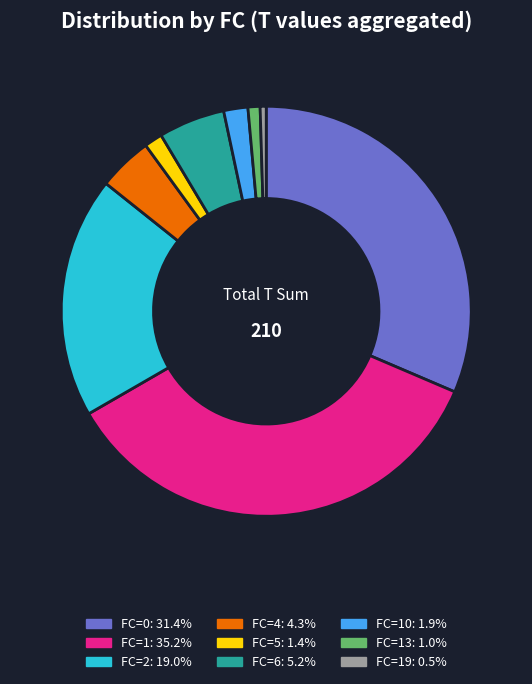

Does any single category account for the majority?

No